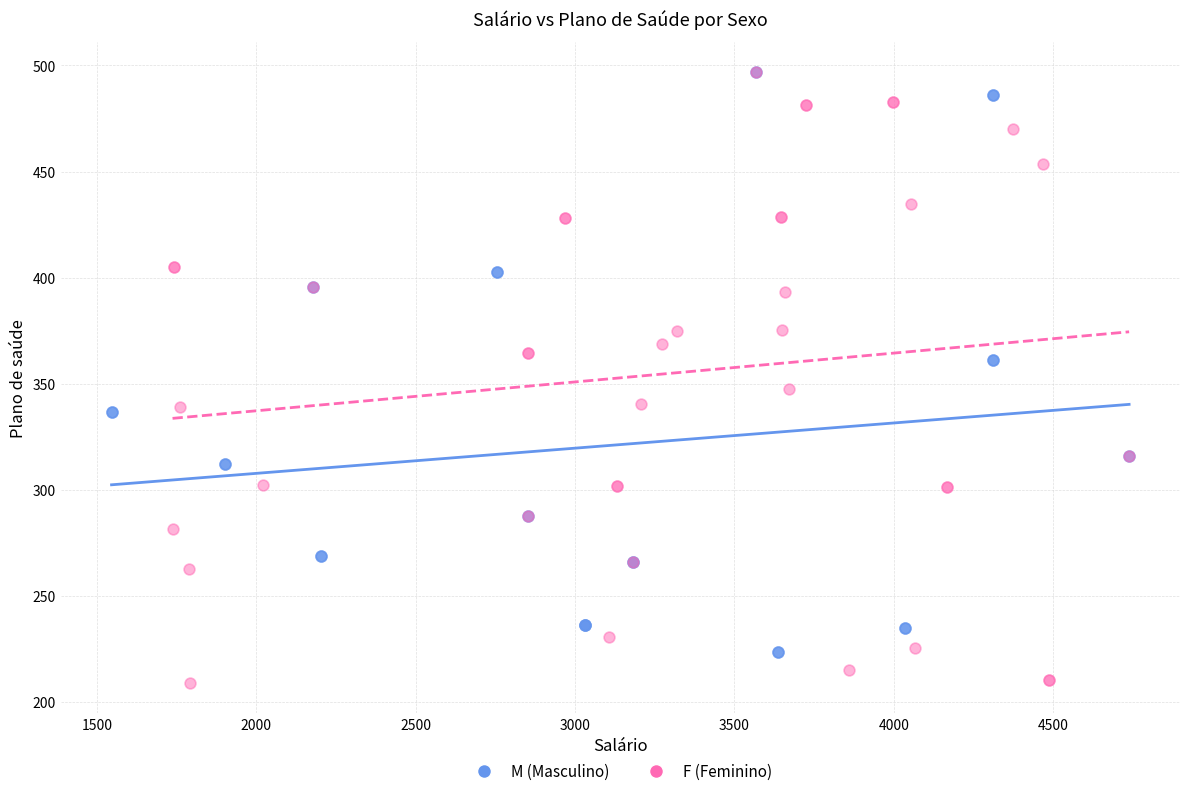

Which series reaches the minimum Y coordinate?

F (Feminino)